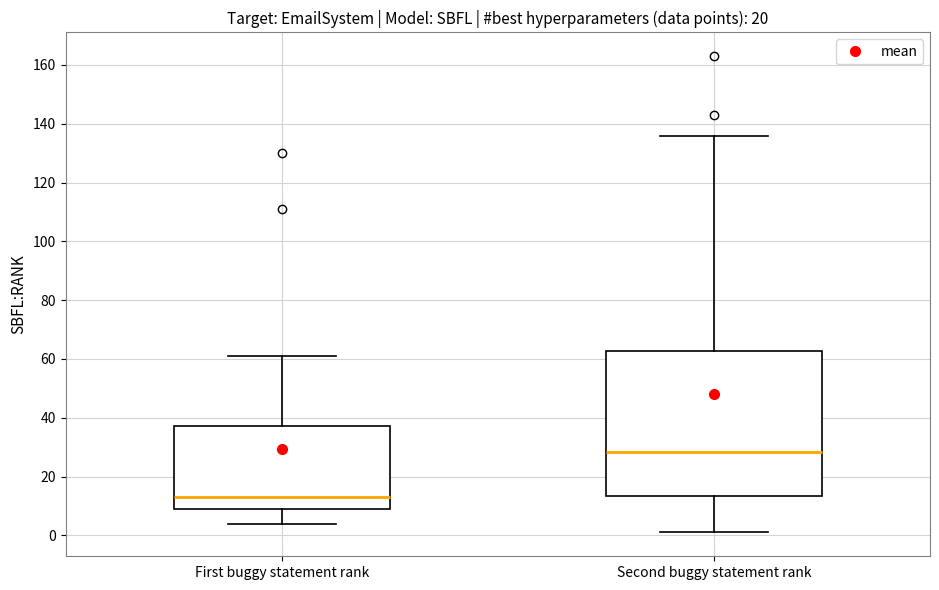

Reading left to right, transcribe this box plot: for each box, give where its median line is, the range the box spans, and where its two whiskers end, as read against the y-axis. The values are not printed on the chart, so give them approximately, as read against the axis.

First buggy statement rank: median 14, box 10 to 38, whiskers 4 to 62
Second buggy statement rank: median 28, box 14 to 62, whiskers 2 to 136